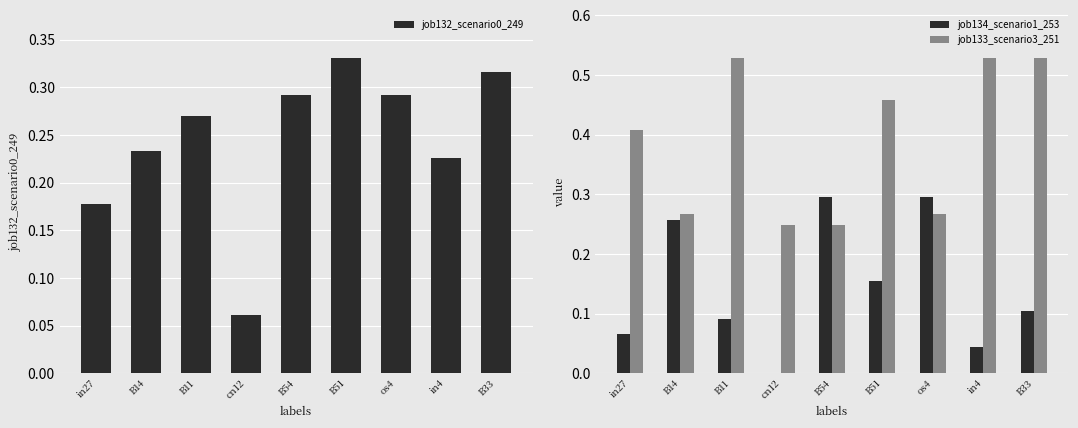

What is the label of the 4th bar from the right?

B51